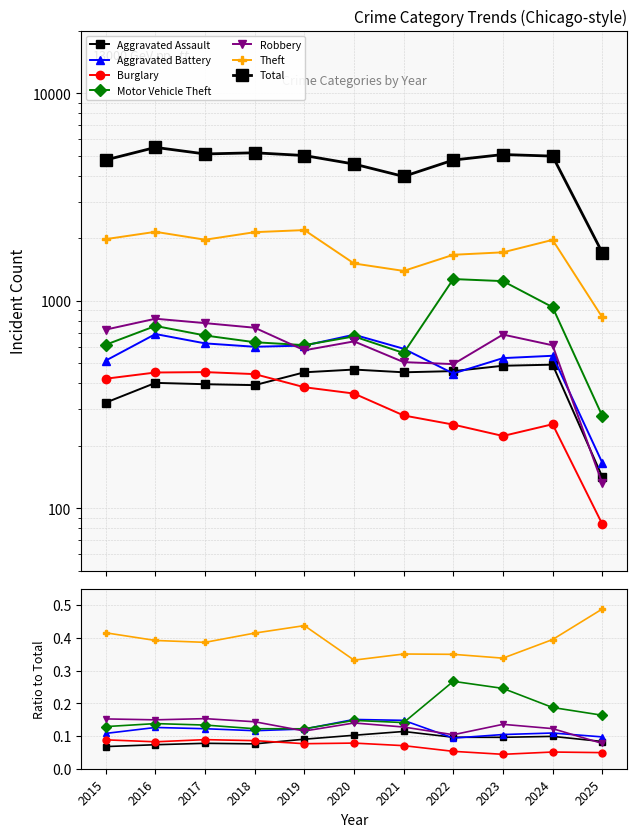

At which category does the chart reach its minimum across all series?

2025